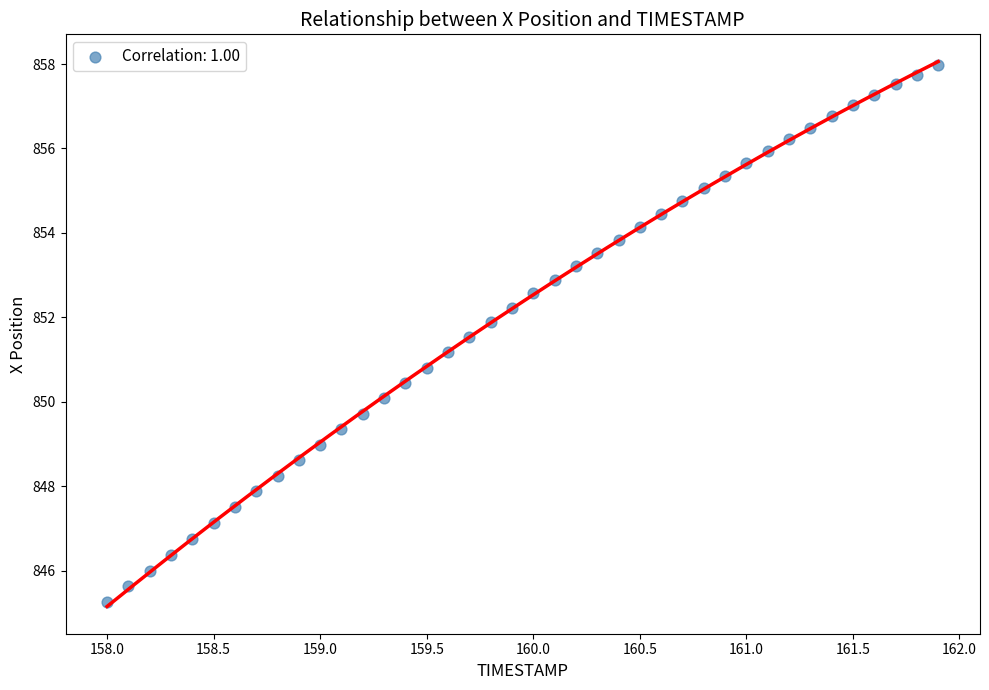

What is the range of X values (max minus min)?

3.9